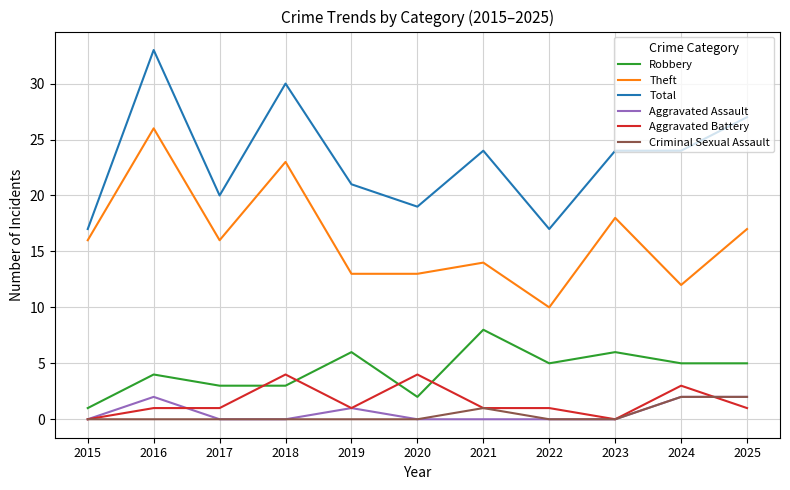

Reading left to right, transcribe all the data shown in this chart.

Robbery: 2015=1	2016=4	2017=3	2018=3	2019=6	2020=2	2021=8	2022=5	2023=6	2024=5	2025=5
Theft: 2015=16	2016=26	2017=16	2018=23	2019=13	2020=13	2021=14	2022=10	2023=18	2024=12	2025=17
Total: 2015=17	2016=33	2017=20	2018=30	2019=21	2020=19	2021=24	2022=17	2023=24	2024=24	2025=27
Aggravated Assault: 2015=0	2016=2	2017=0	2018=0	2019=1	2020=0	2021=0	2022=0	2023=0	2024=2	2025=2
Aggravated Battery: 2015=0	2016=1	2017=1	2018=4	2019=1	2020=4	2021=1	2022=1	2023=0	2024=3	2025=1
Criminal Sexual Assault: 2015=0	2016=0	2017=0	2018=0	2019=0	2020=0	2021=1	2022=0	2023=0	2024=2	2025=2